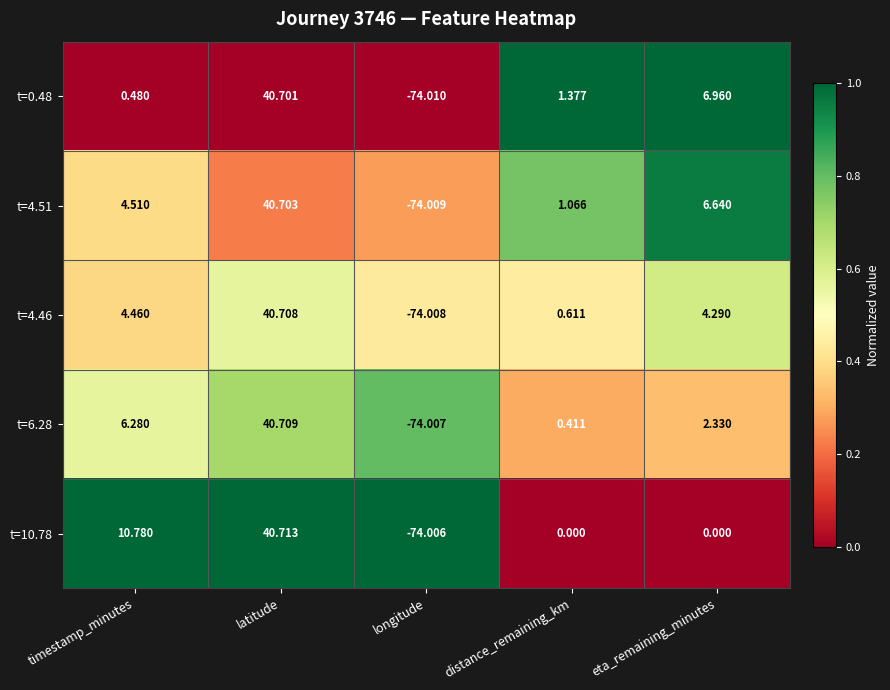

At which label does t=10.78 reach its peak?

latitude